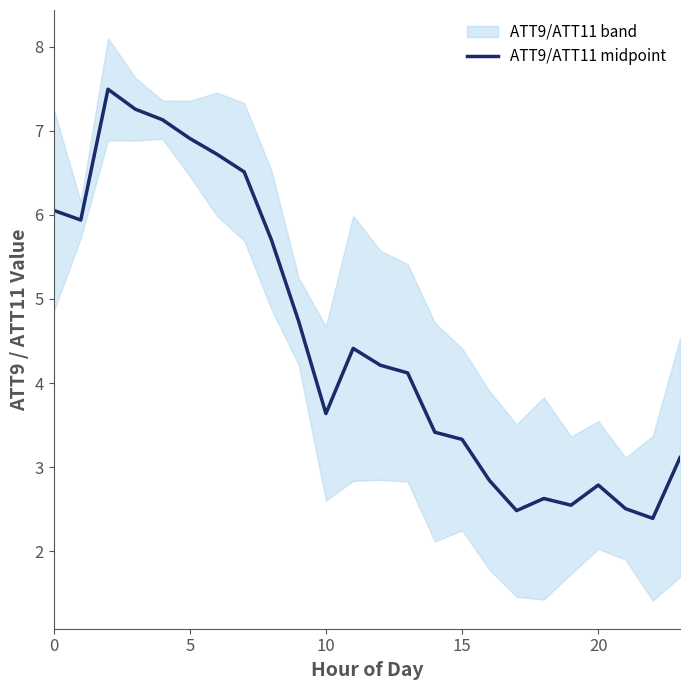

How many interior local peaks (higher than both neighbors) does the data have?

4